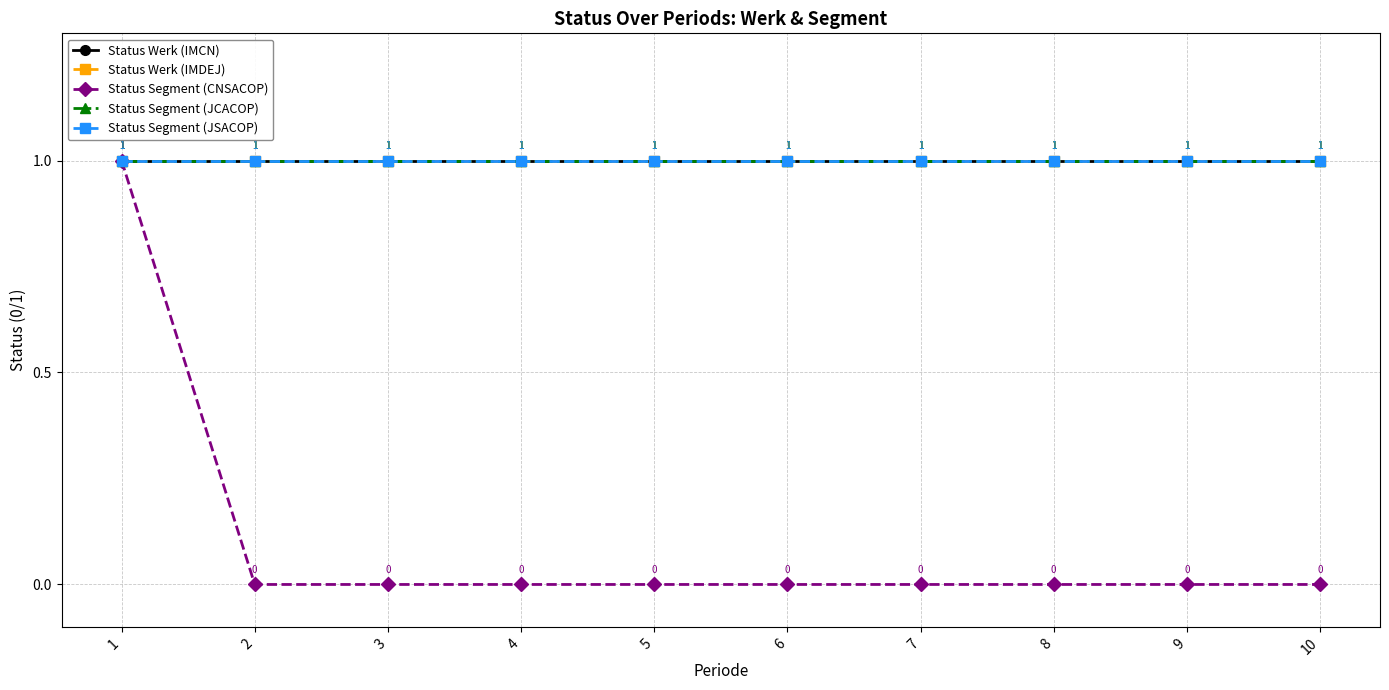

Which series has the largest range (max minus min)?

Status Segment (CNSACOP)